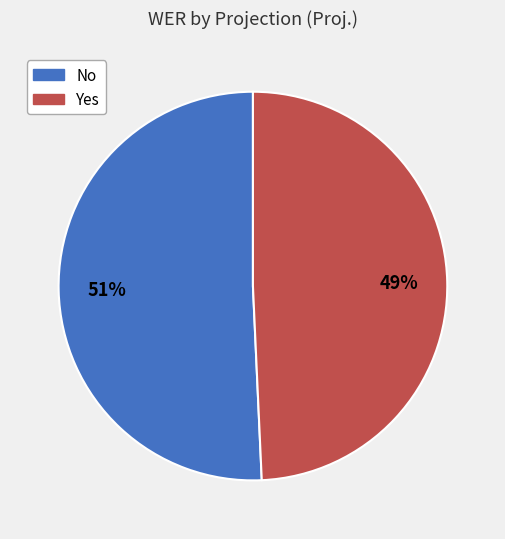

Is there a majority slice in this chart?

Yes